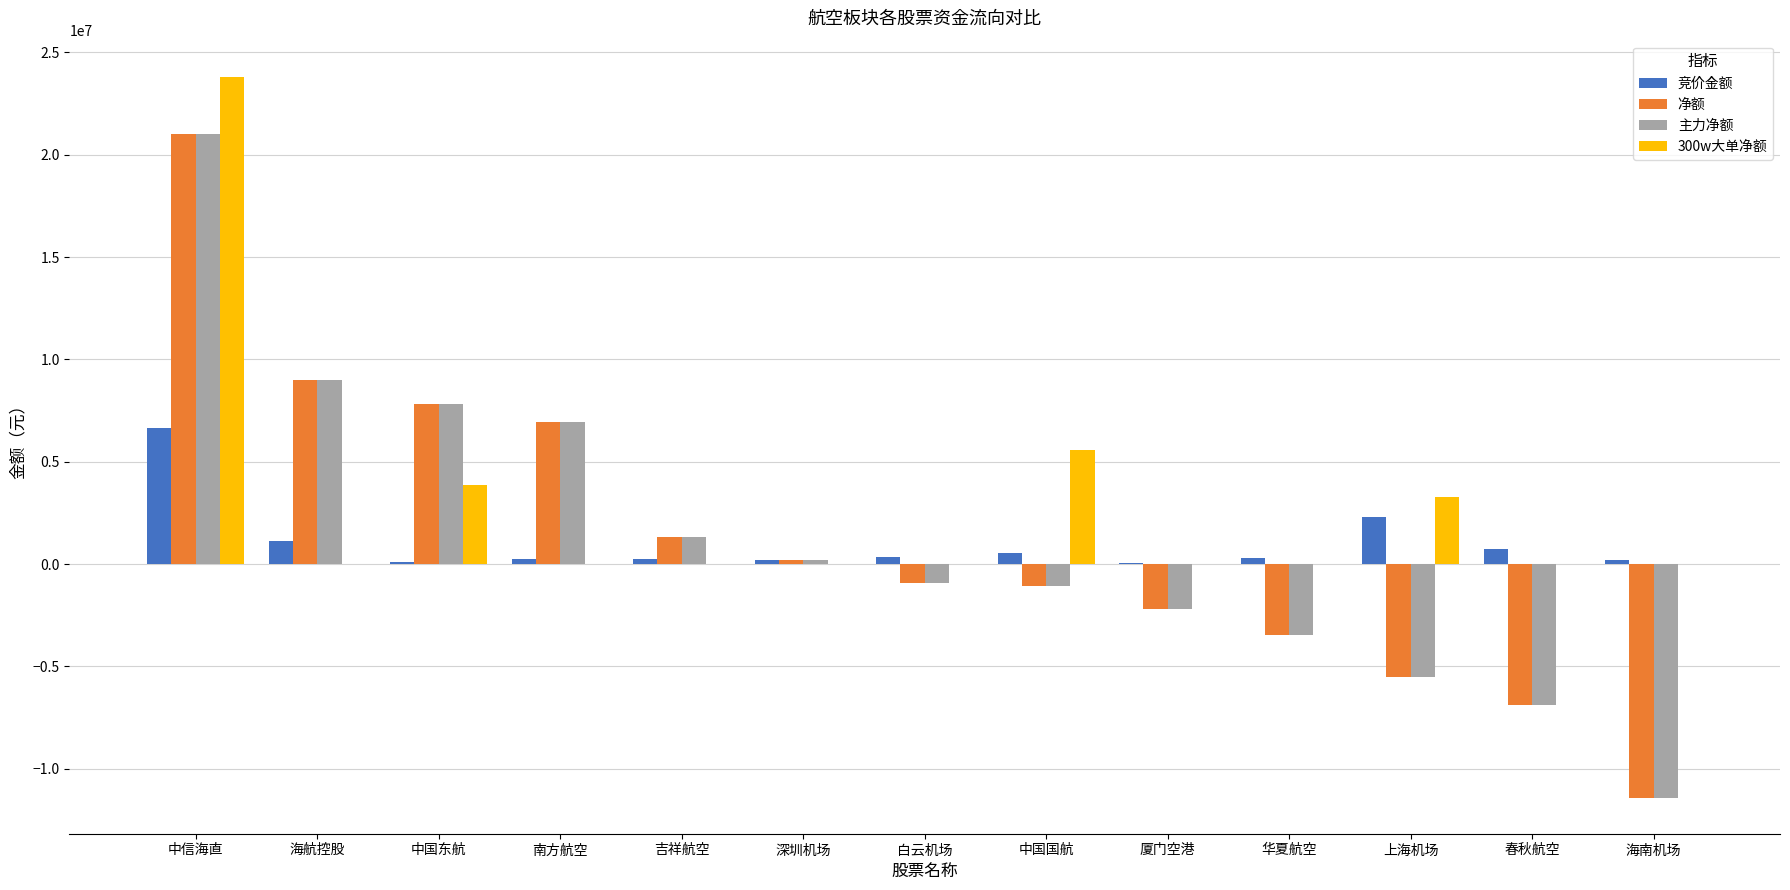

What is the total value across all series at 上海机场?

-5482883